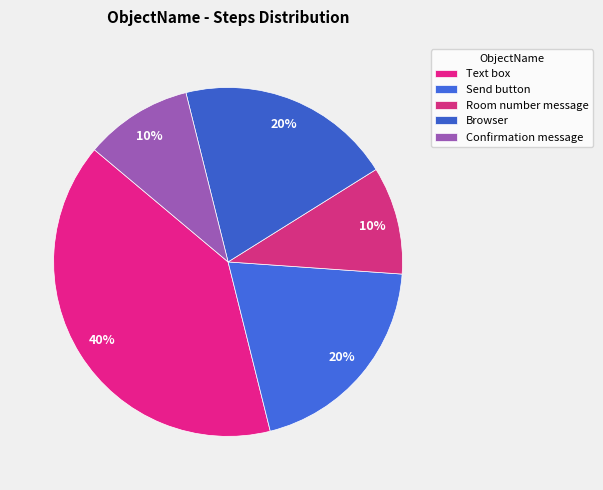

What is the smallest slice in the pie chart?

Room number message